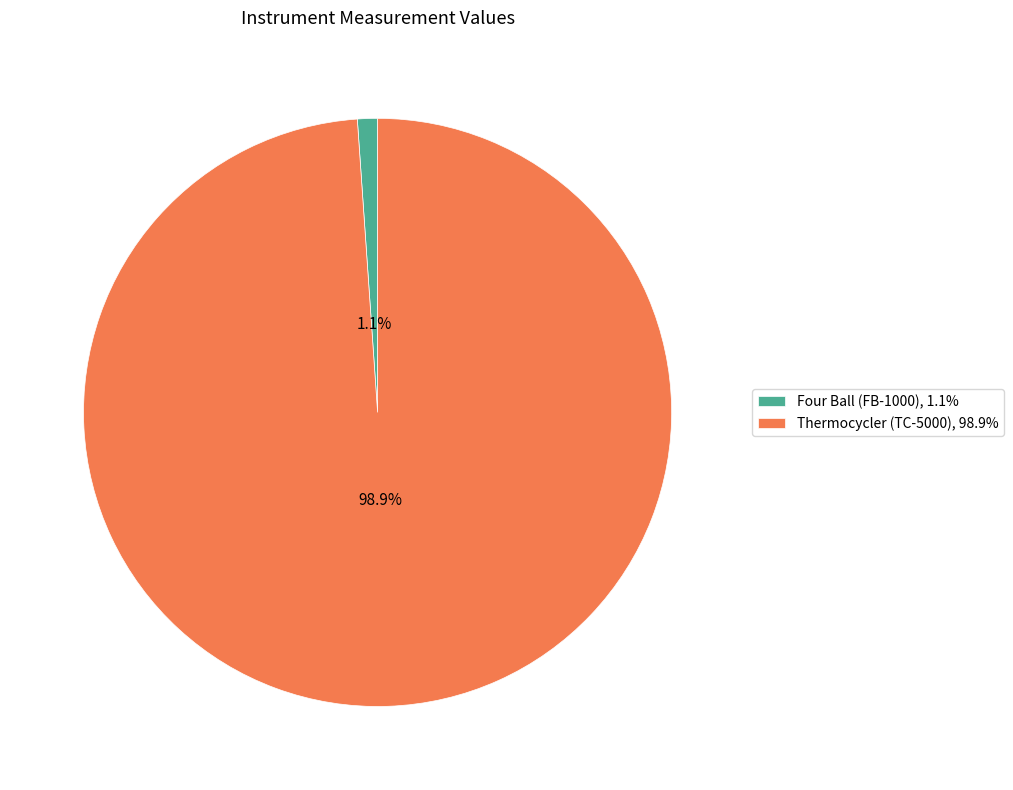

Count the number of slices in the pie.

2